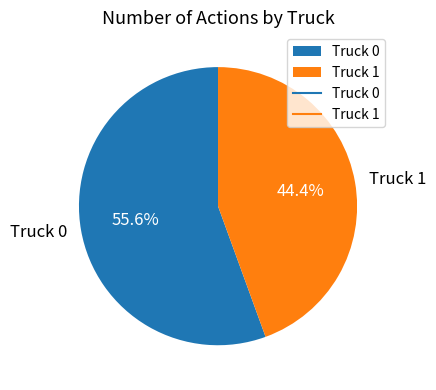

Which category has the smallest portion of the pie?

Truck 1